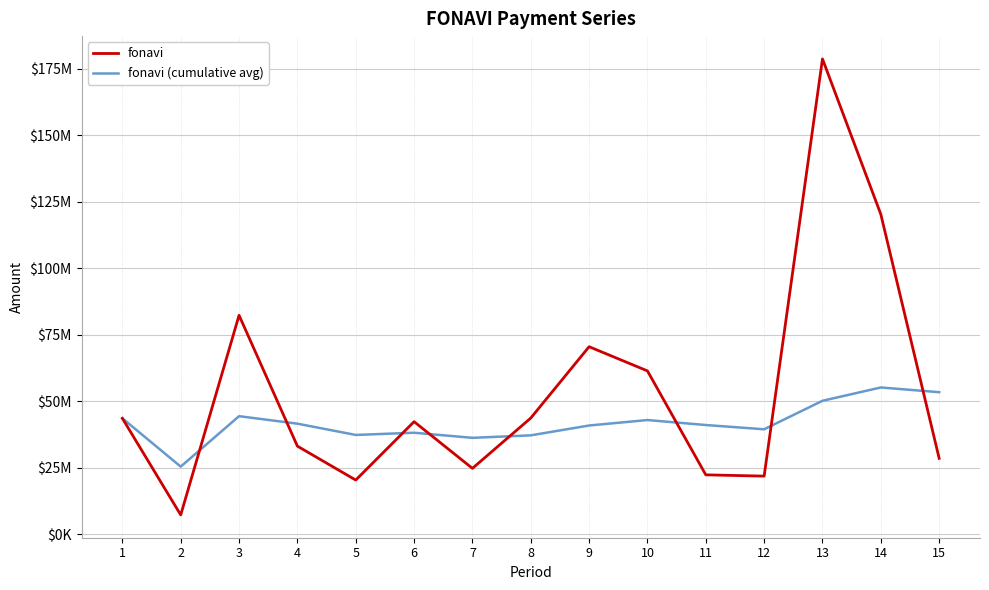

True or false: fonavi has a value of 43525818.8 at 1.

True